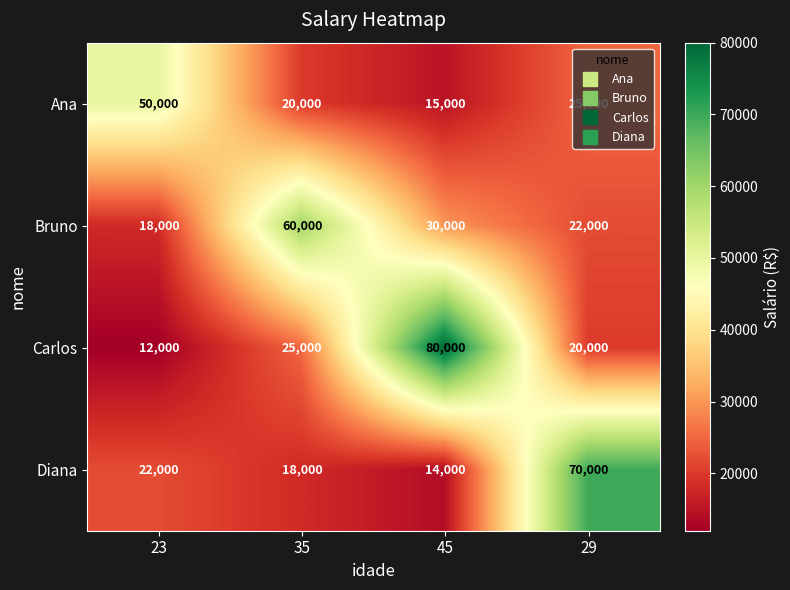

Reading left to right, list all the values displayed in this chart.

row_0: 50000	20000	15000	25000
row_1: 18000	60000	30000	22000
row_2: 12000	25000	80000	20000
row_3: 22000	18000	14000	70000